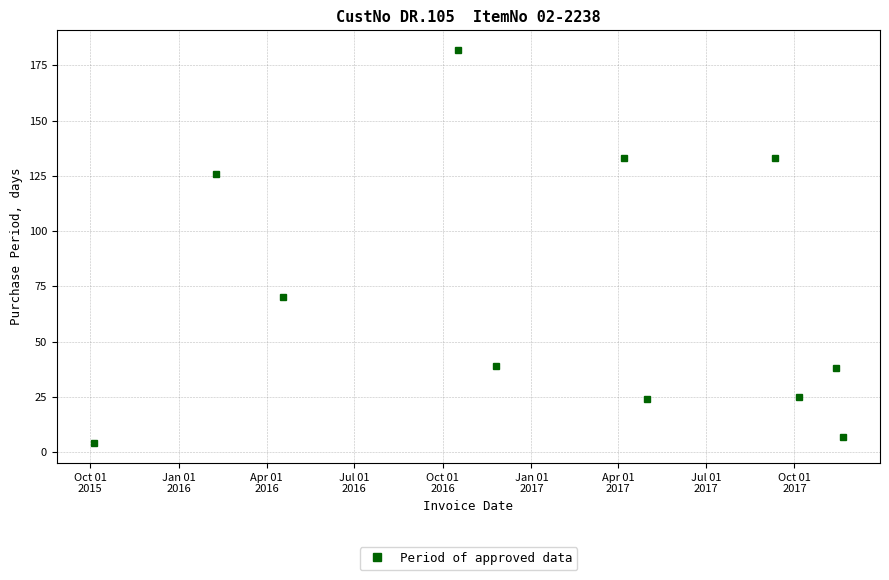

What is the average value?

71